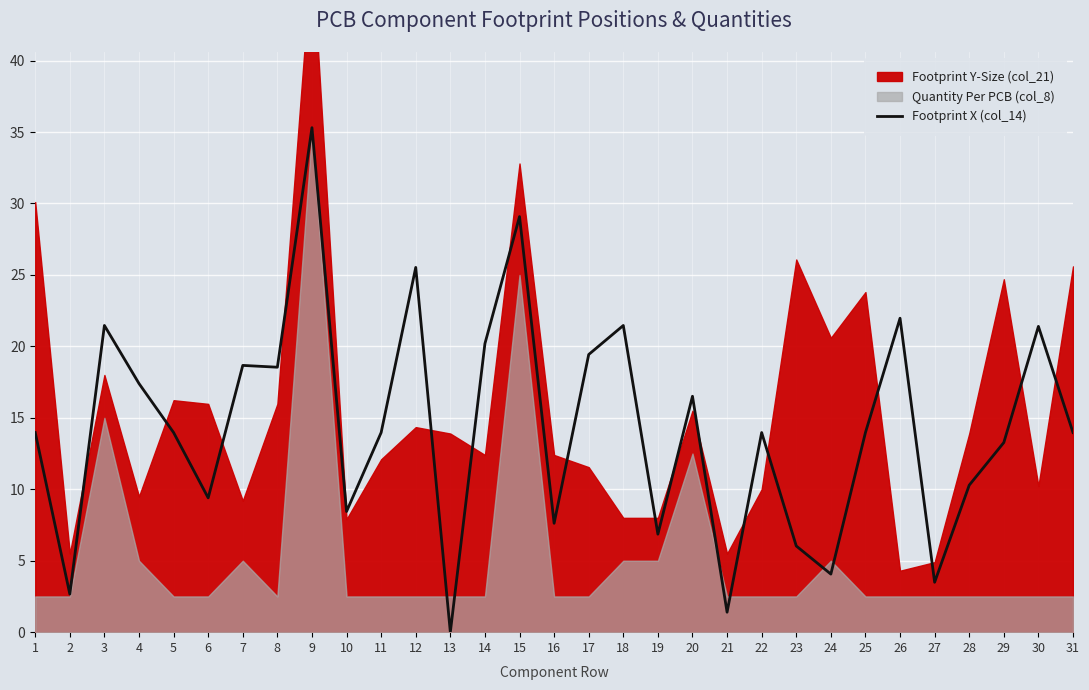

True or false: there are more than 0 points higher than both neighbors.

True